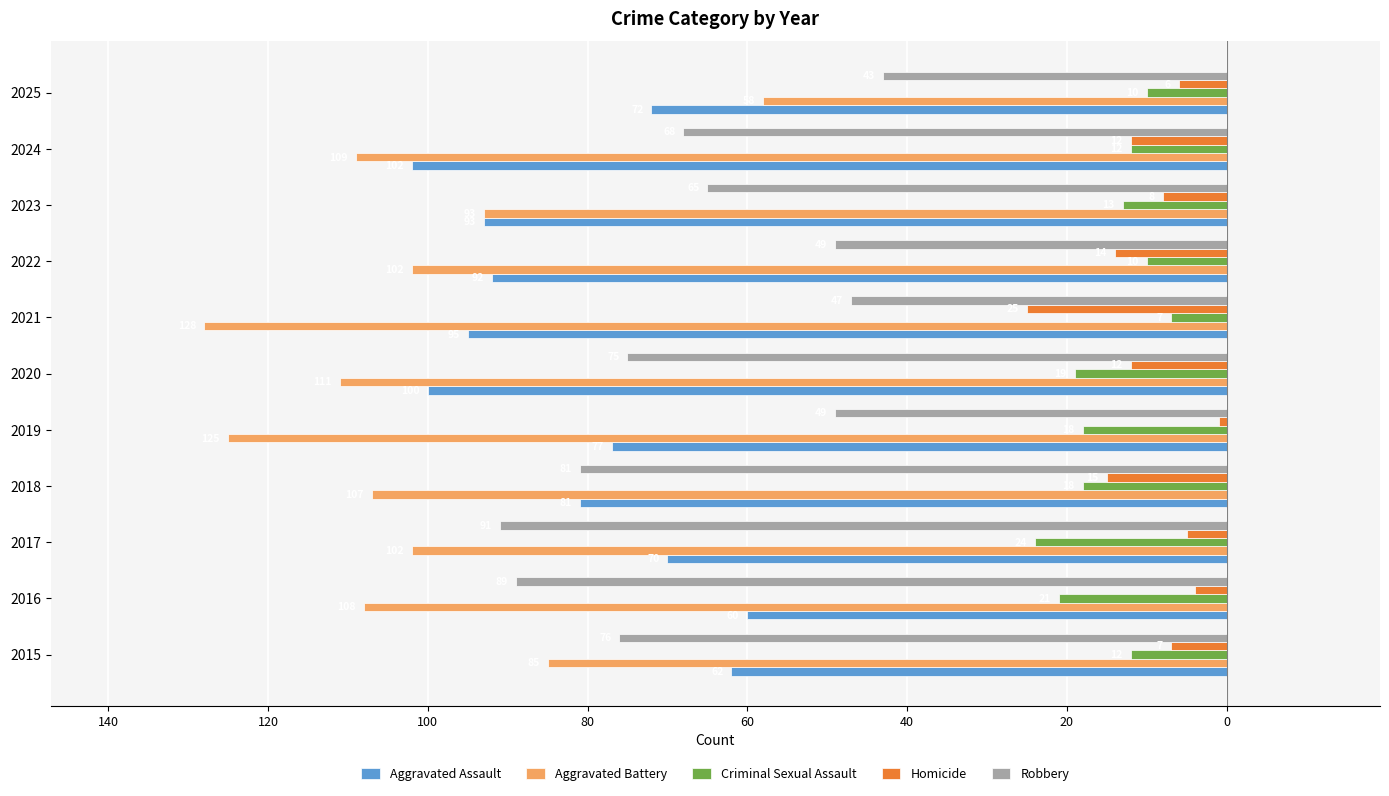

What are all the series names shown in the legend?

Aggravated Assault, Aggravated Battery, Criminal Sexual Assault, Homicide, Robbery